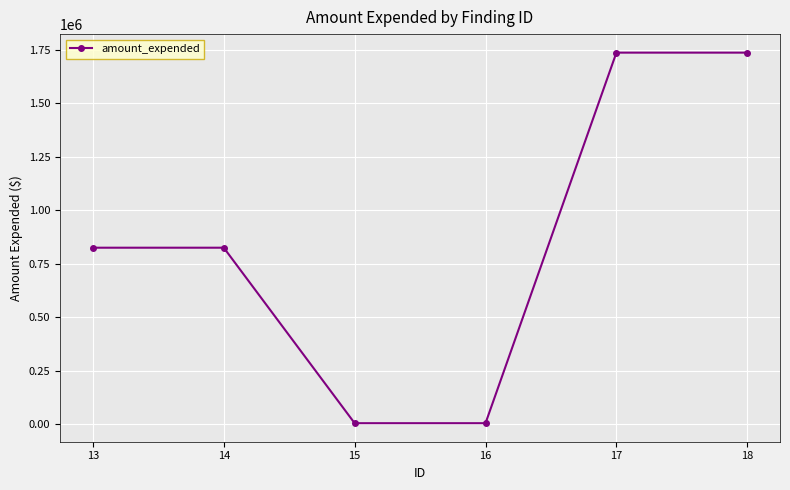

What is the difference between the maximum and minimum values?

1732188